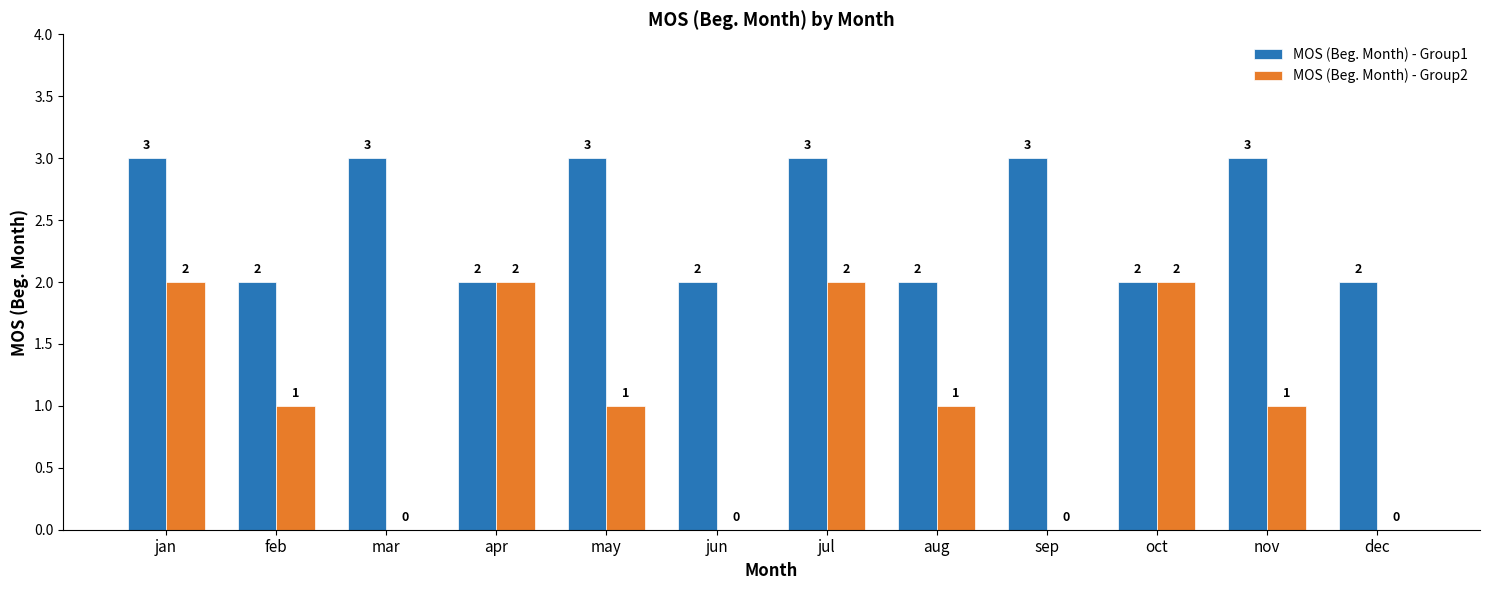

What are all the series names shown in the legend?

MOS (Beg. Month) - Group1, MOS (Beg. Month) - Group2